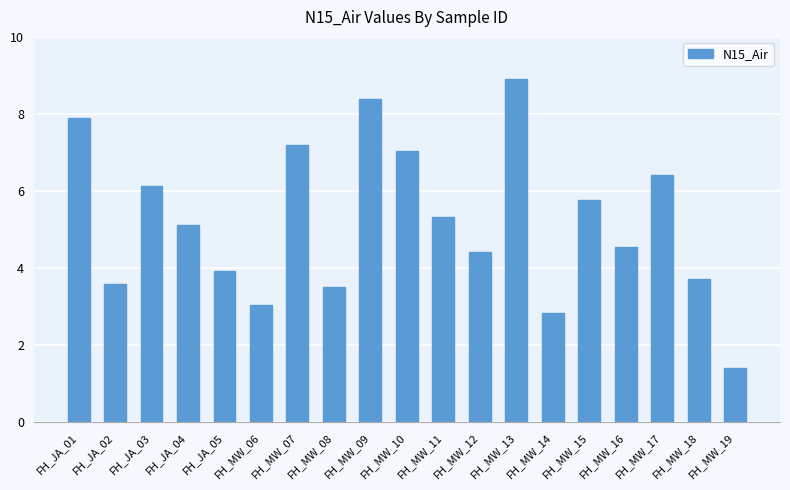

Rank the categories by value from highest to lowest.

FH_MW_13, FH_MW_09, FH_JA_01, FH_MW_07, FH_MW_10, FH_MW_17, FH_JA_03, FH_MW_15, FH_MW_11, FH_JA_04, FH_MW_16, FH_MW_12, FH_JA_05, FH_MW_18, FH_JA_02, FH_MW_08, FH_MW_06, FH_MW_14, FH_MW_19